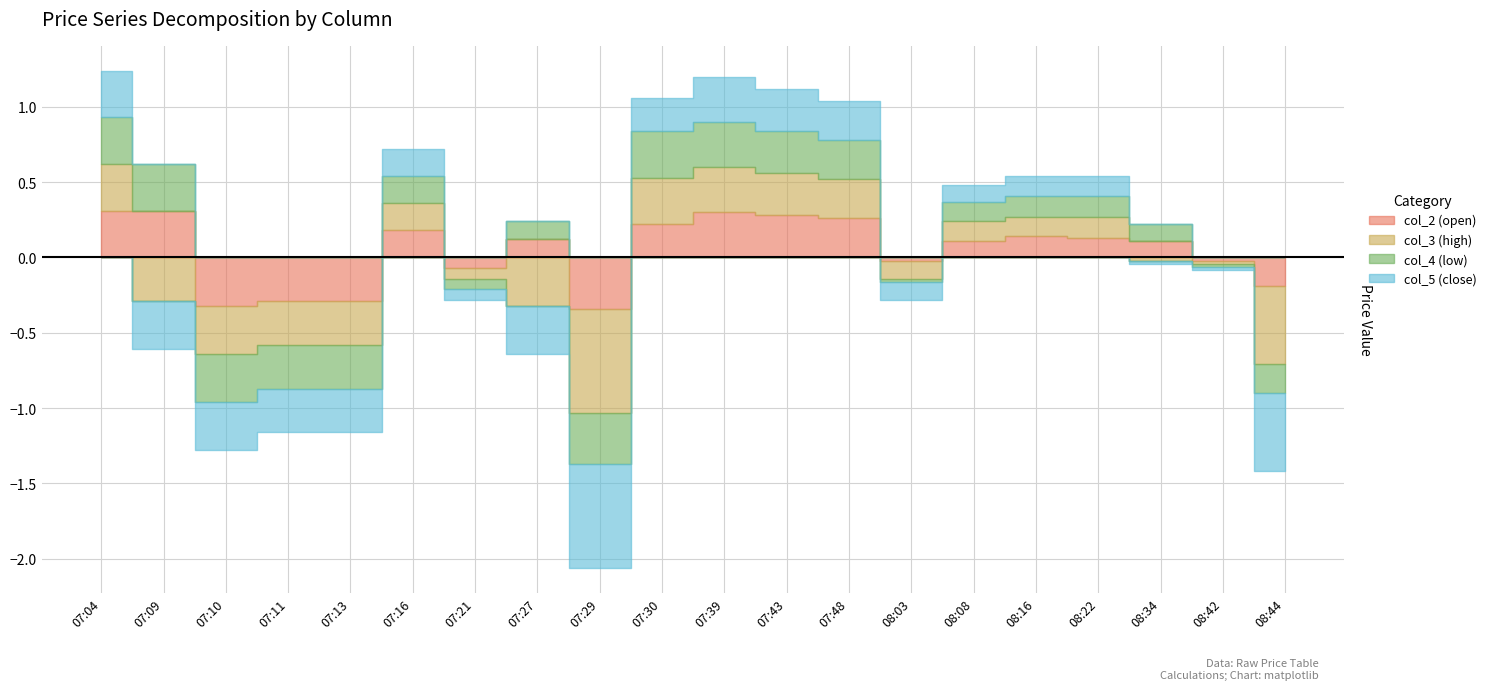

In col_3 (high), how many points are higher than both neighbors (excluding endpoints)?

3